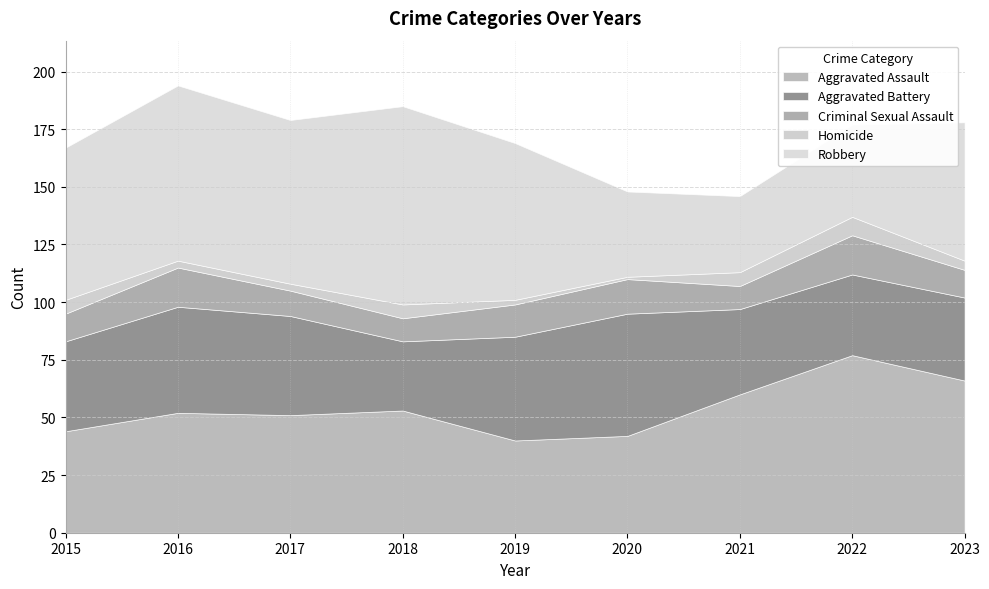

How many data points in Aggravated Battery are above 39?

4